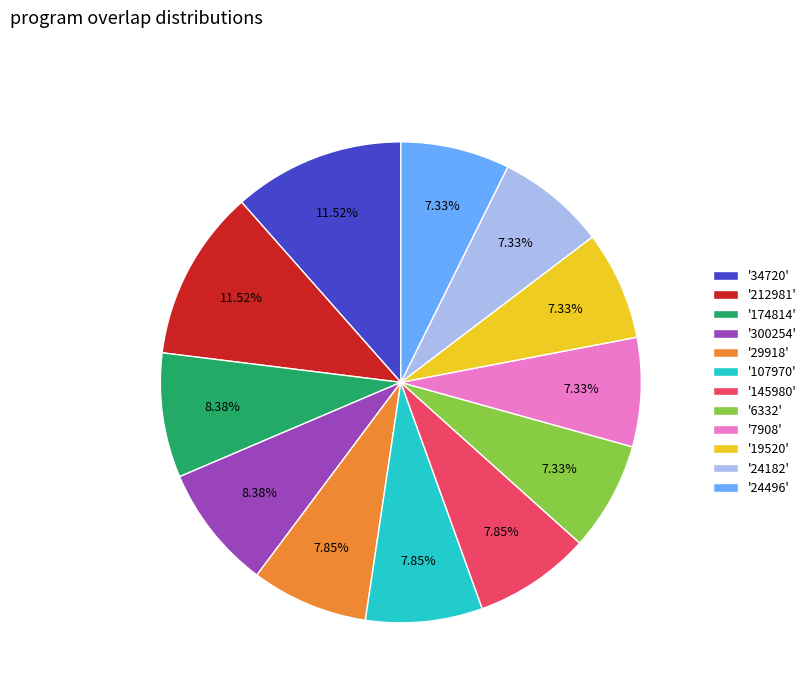

Combined, do '107970' and '24182' account for over 50%?

No